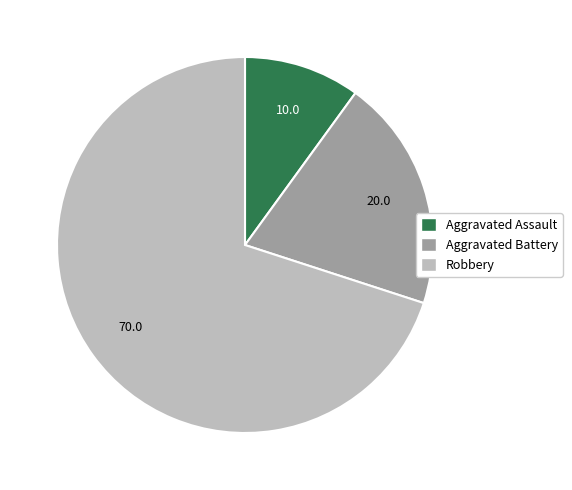

How many slices are in this pie chart?

3